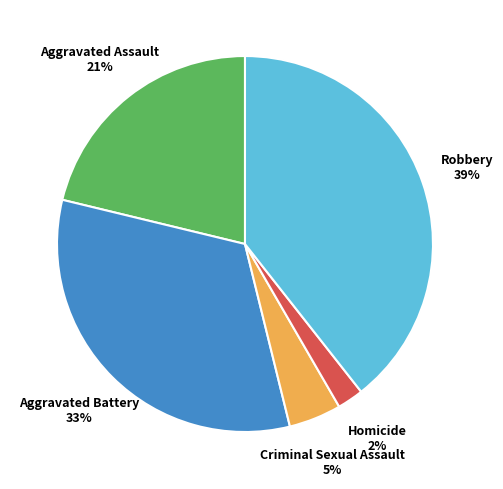

Is there any slice that represents more than half of the pie?

No